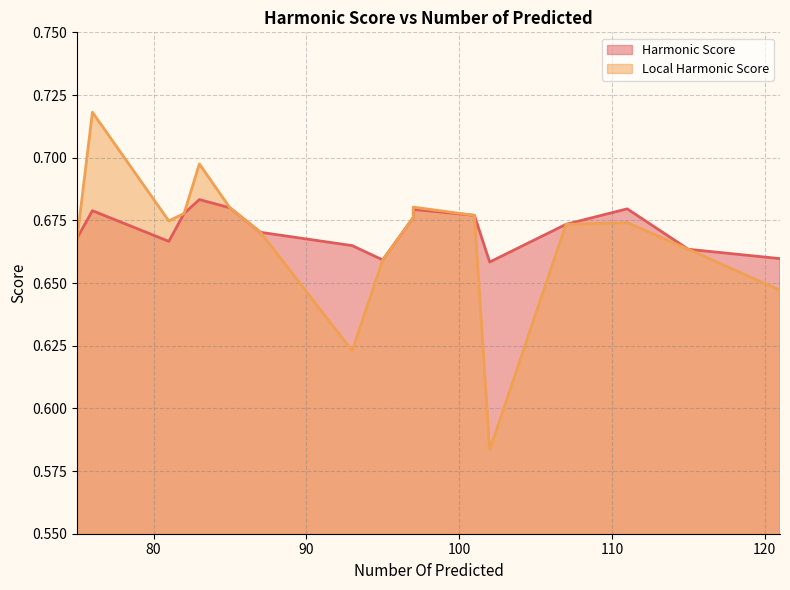

The value of Harmonic Score at 87 is 0.2. True or false?

False